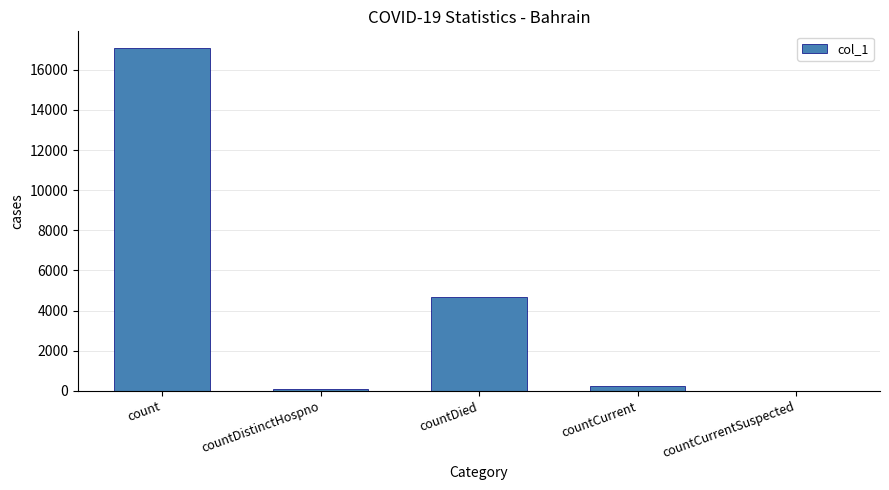

Between countDistinctHospno and countDied, which is larger?

countDied